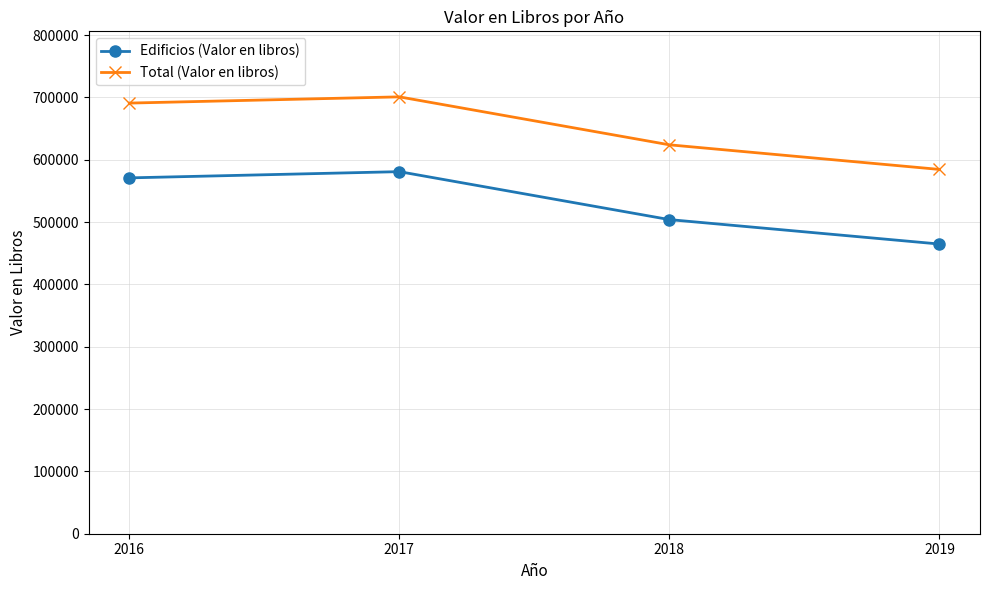

What is the value of the Edificios (Valor en libros) point at the 4th from the left?

464801